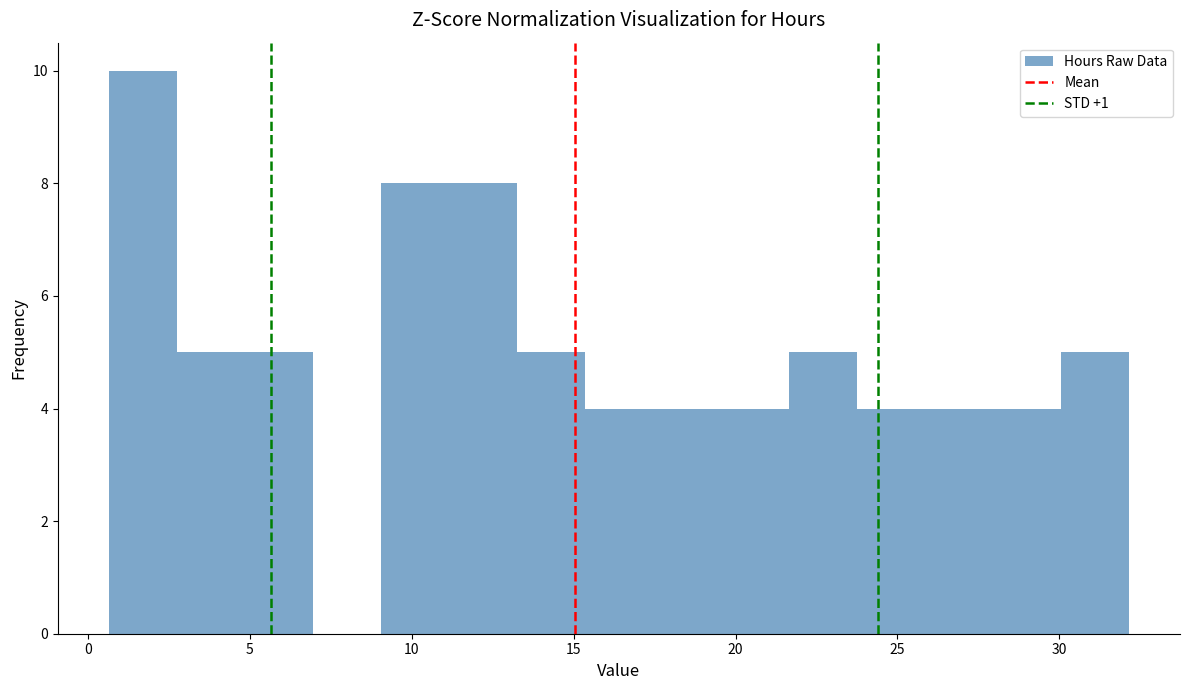

What is the height of the bar covering 21.5 to 23.5 on the x-axis? Neither the bar edges nor the heights are printed on the chart, so give them approximately, as read against the axes.

5